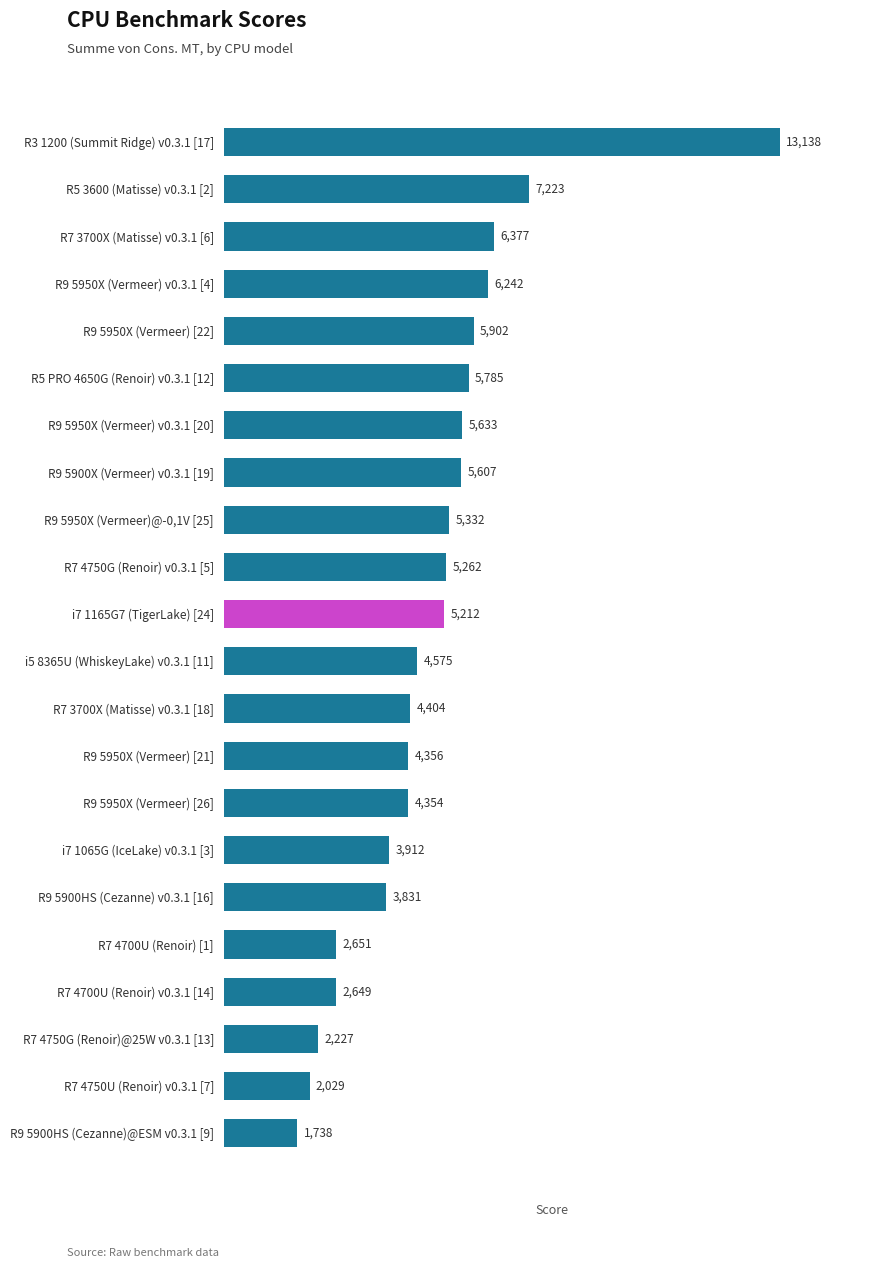

Rank the categories by value from highest to lowest.

R3 1200 (Summit Ridge) v0.3.1 [17], R5 3600 (Matisse) v0.3.1 [2], R7 3700X (Matisse) v0.3.1 [6], R9 5950X (Vermeer) v0.3.1 [4], R9 5950X (Vermeer) [22], R5 PRO 4650G (Renoir) v0.3.1 [12], R9 5950X (Vermeer) v0.3.1 [20], R9 5900X (Vermeer) v0.3.1 [19], R9 5950X (Vermeer)@-0,1V [25], R7 4750G (Renoir) v0.3.1 [5], i7 1165G7 (TigerLake) [24], i5 8365U (WhiskeyLake) v0.3.1 [11], R7 3700X (Matisse) v0.3.1 [18], R9 5950X (Vermeer) [21], R9 5950X (Vermeer) [26], i7 1065G (IceLake) v0.3.1 [3], R9 5900HS (Cezanne) v0.3.1 [16], R7 4700U (Renoir) [1], R7 4700U (Renoir) v0.3.1 [14], R7 4750G (Renoir)@25W v0.3.1 [13], R7 4750U (Renoir) v0.3.1 [7], R9 5900HS (Cezanne)@ESM v0.3.1 [9]